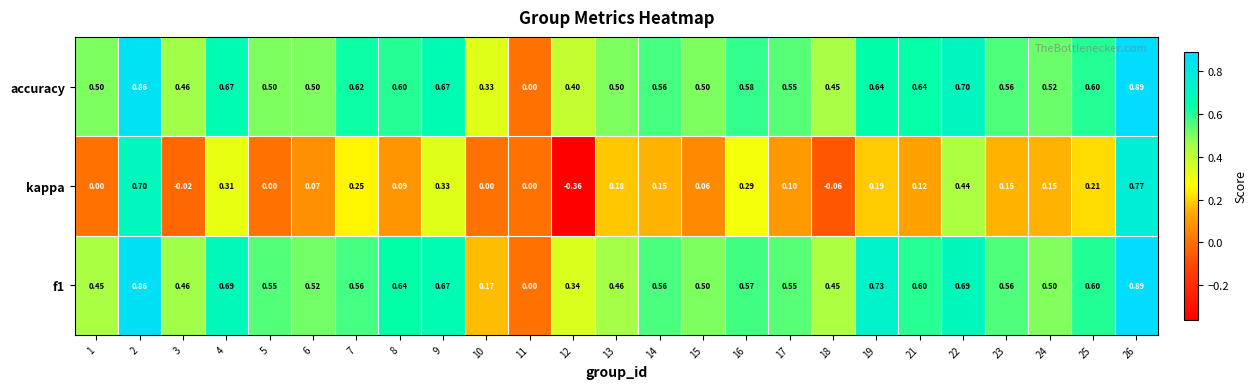

Which series has the largest total across all categories?

accuracy